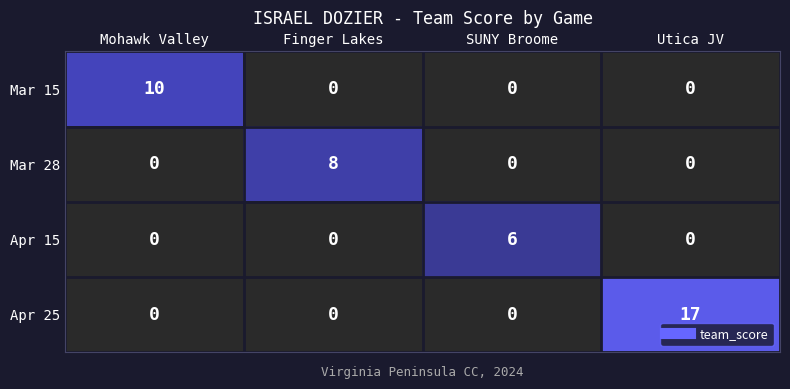

What is the sum of all Mar 28 values?

8